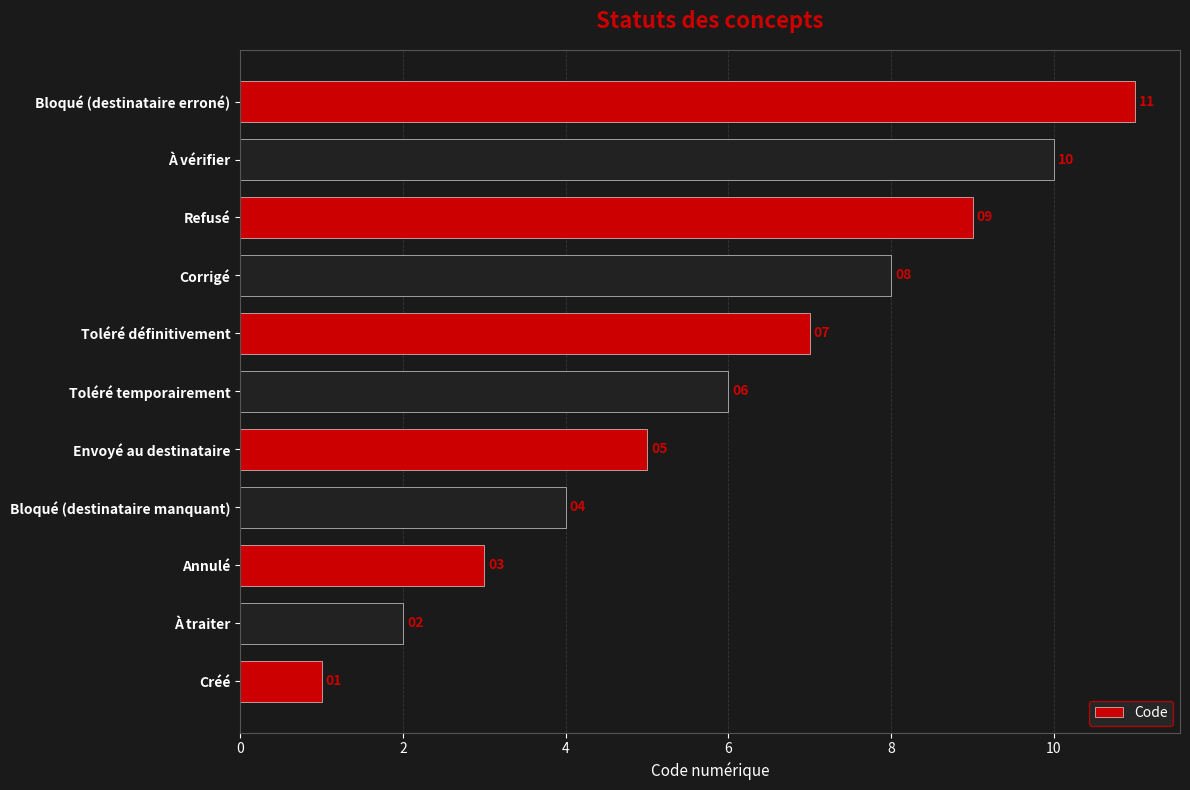

List the labels in order of value, largest first.

Bloqué (destinataire erroné), À vérifier, Refusé, Corrigé, Toléré définitivement, Toléré temporairement, Envoyé au destinataire, Bloqué (destinataire manquant), Annulé, À traiter, Créé